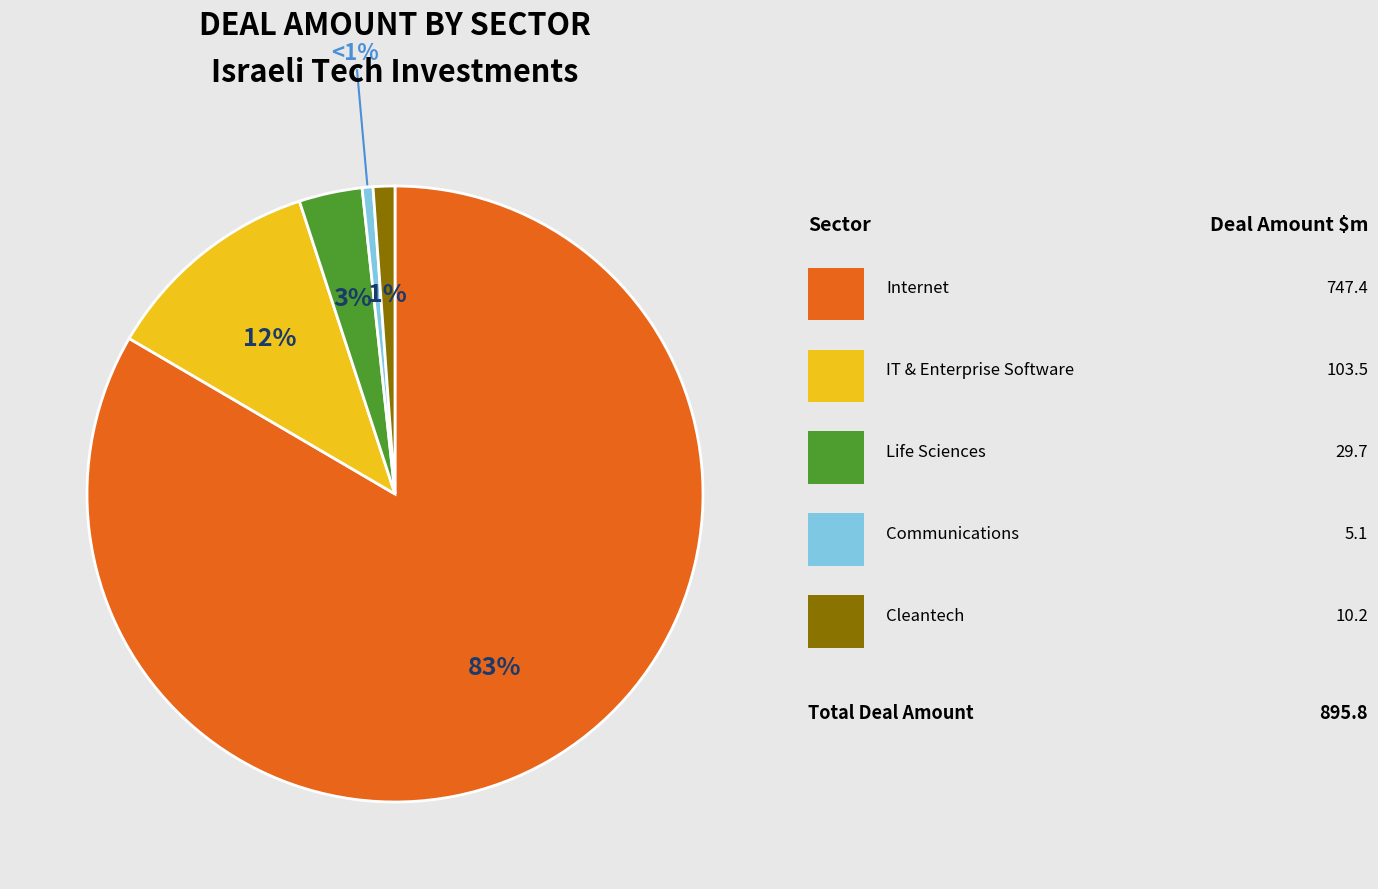

Count the number of slices in the pie.

5